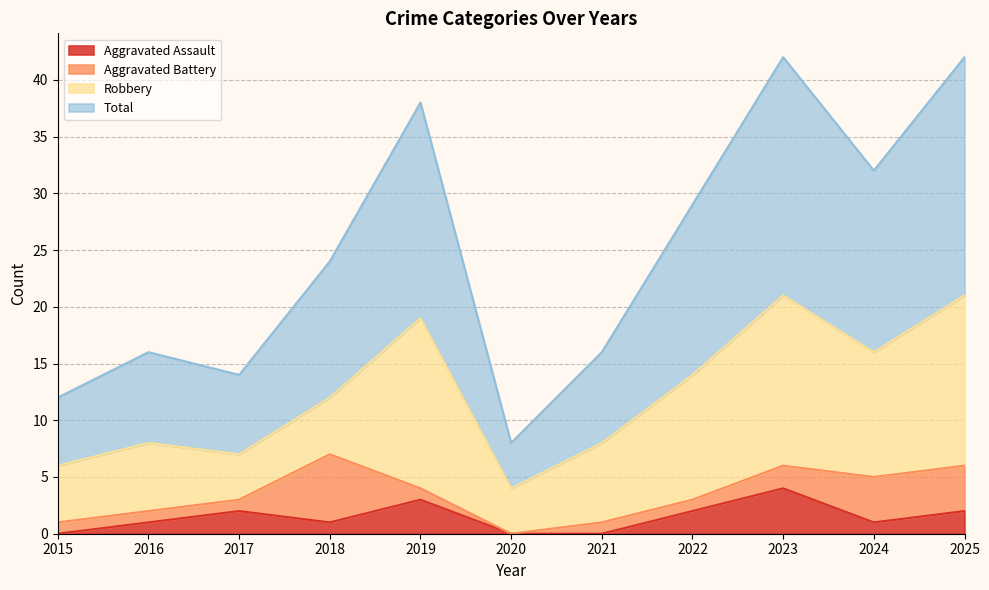

Which series has the largest range (max minus min)?

Total